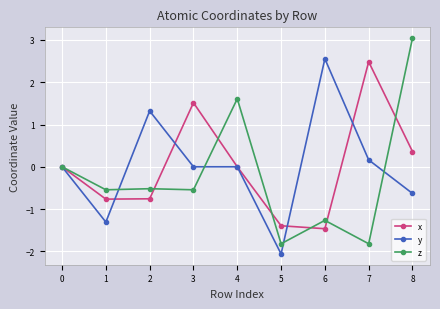

What are all the series names shown in the legend?

x, y, z